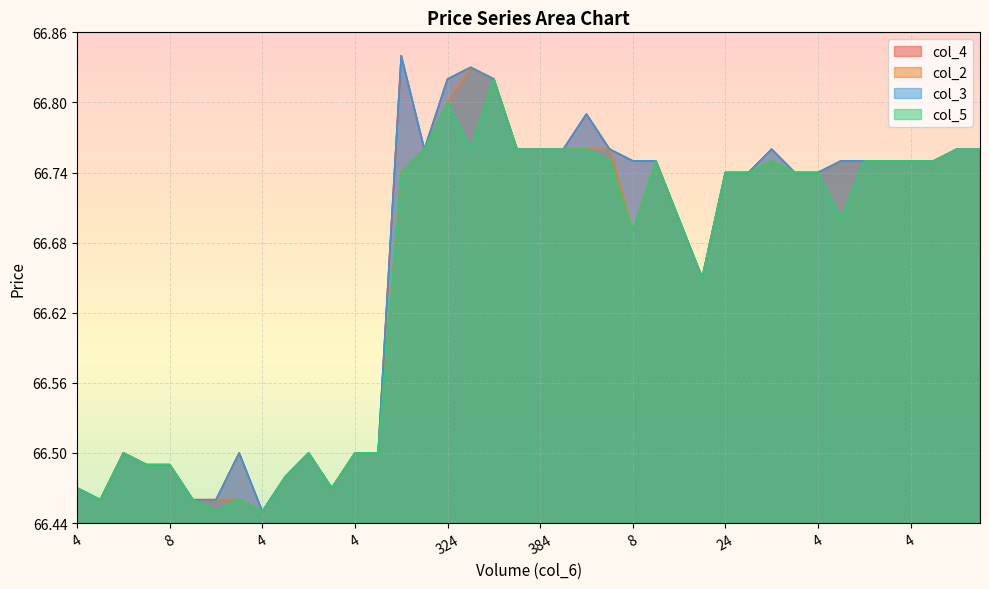

At which label does col_2 reach its peak?

128